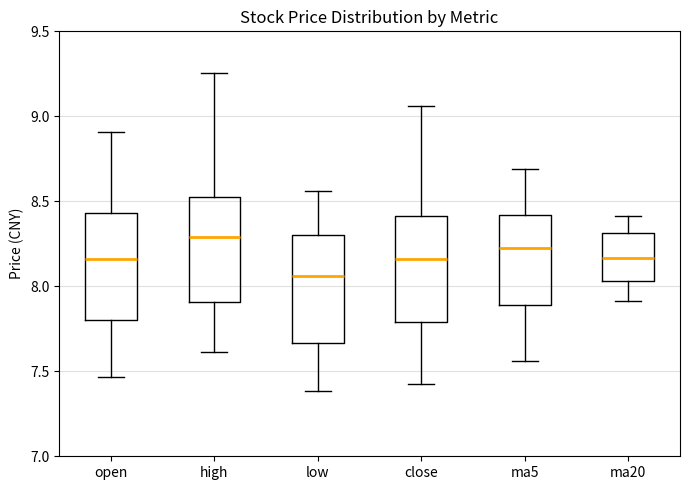

Reading left to right, read every box against the y-axis: the position of its median line, the range the box covers, and the ends of its whiskers. The values are not printed on the chart, so give them approximately, as read against the axis.

open: median 8.15, box 7.80 to 8.45, whiskers 7.45 to 8.90
high: median 8.30, box 7.90 to 8.50, whiskers 7.60 to 9.25
low: median 8.05, box 7.65 to 8.30, whiskers 7.40 to 8.55
close: median 8.15, box 7.80 to 8.40, whiskers 7.45 to 9.05
ma5: median 8.25, box 7.90 to 8.40, whiskers 7.55 to 8.70
ma20: median 8.15, box 8.05 to 8.30, whiskers 7.90 to 8.40